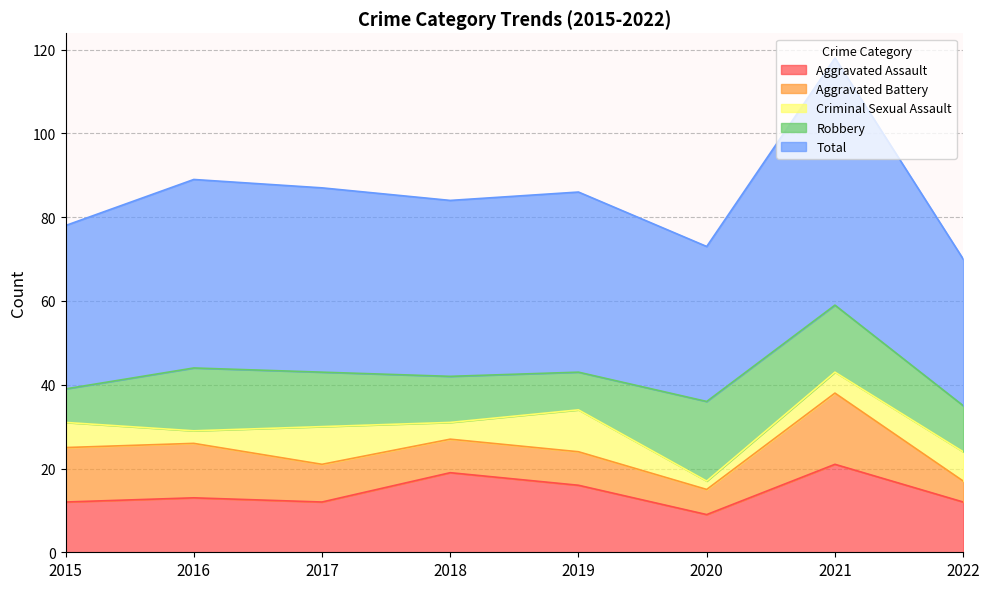

Is it true that Aggravated Assault equals 5 at 2020?

False